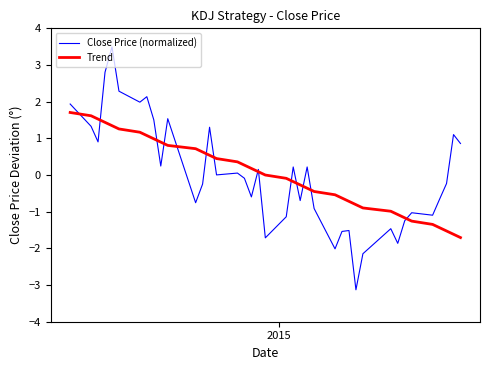

Which series has the widest spread of values?

Close Price (normalized)